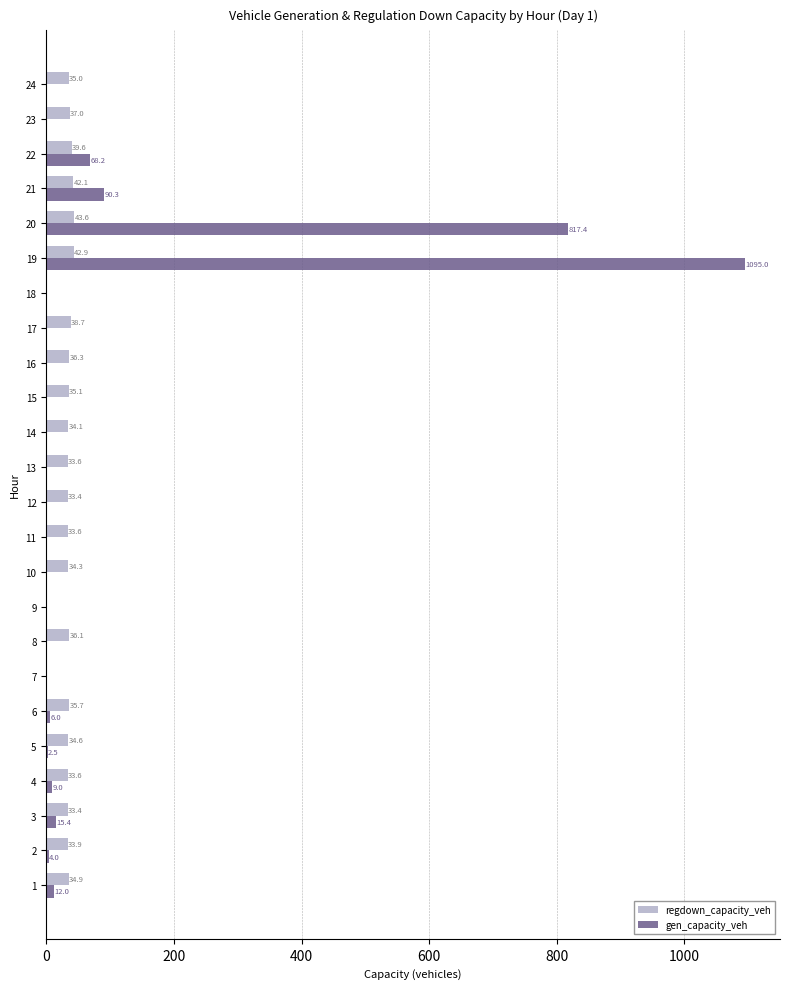

What is the sum of the gen_capacity_veh values at 6 and 17?

6.0